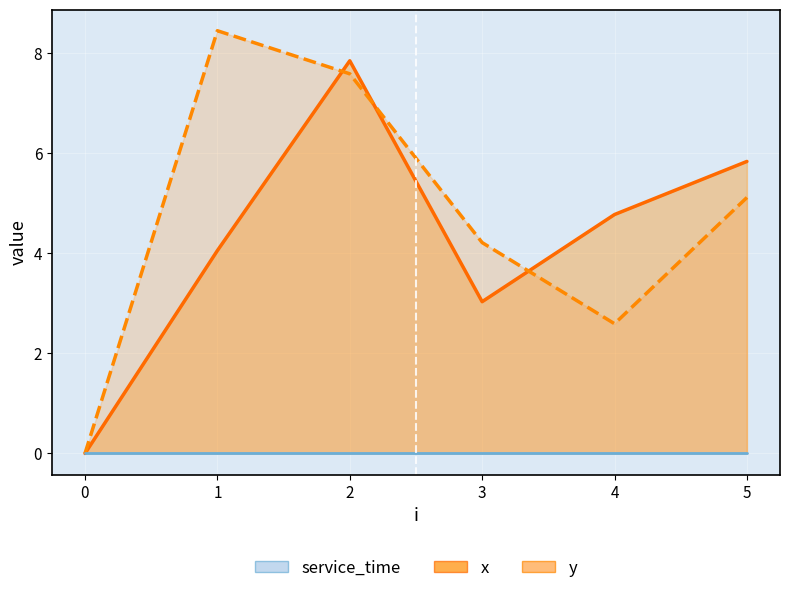

What is the sum of all y values?

27.9